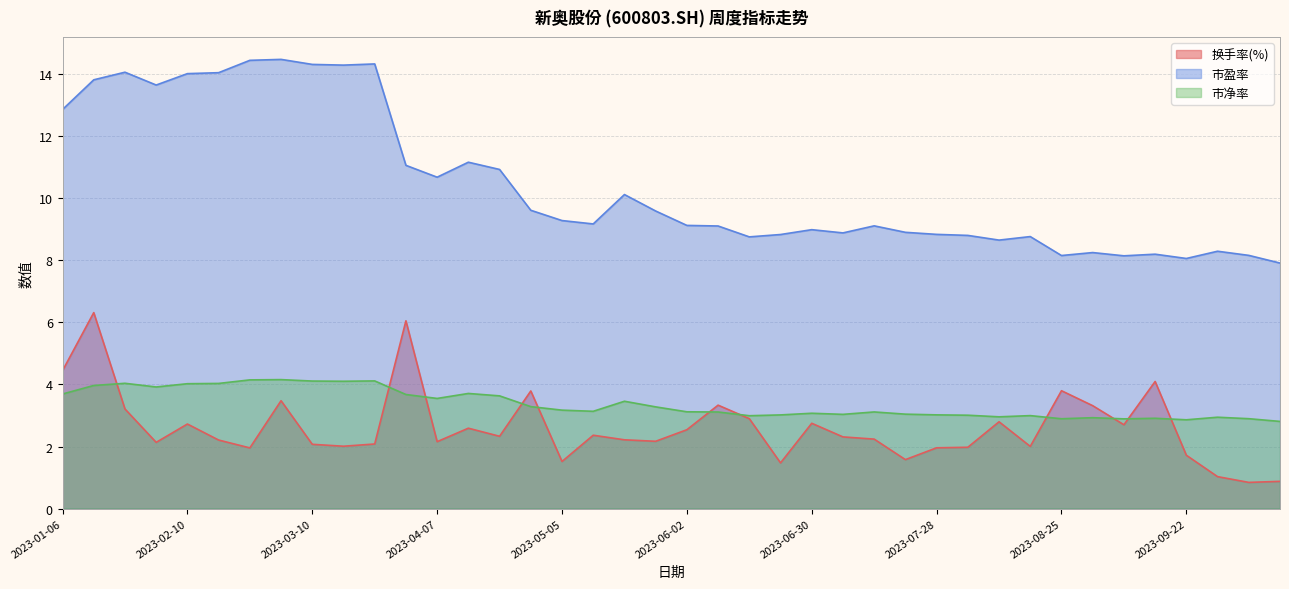

Which series has the largest total across all categories?

市盈率